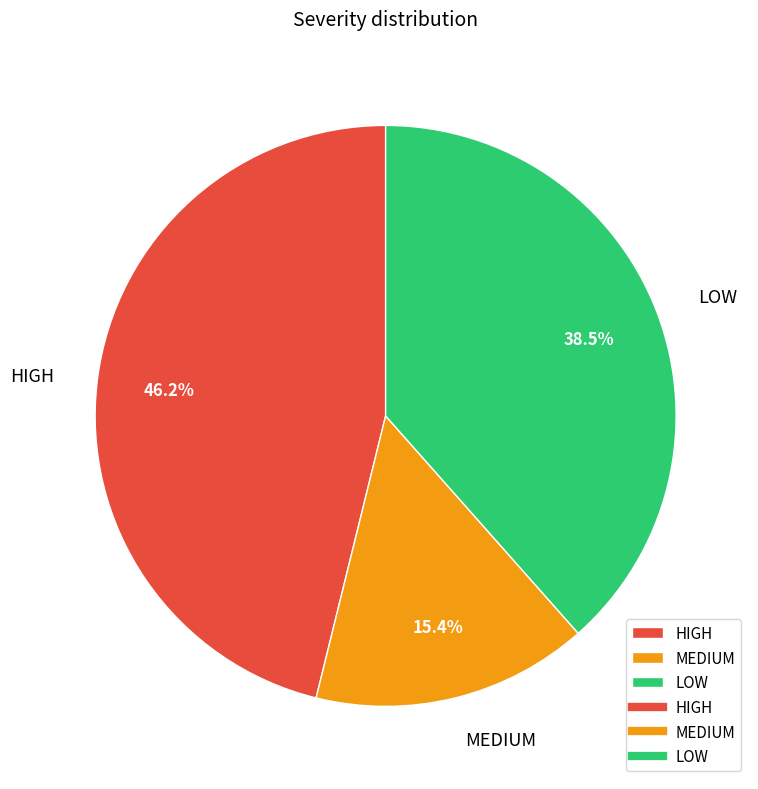

What percentage is NOT represented by HIGH?

53.8%